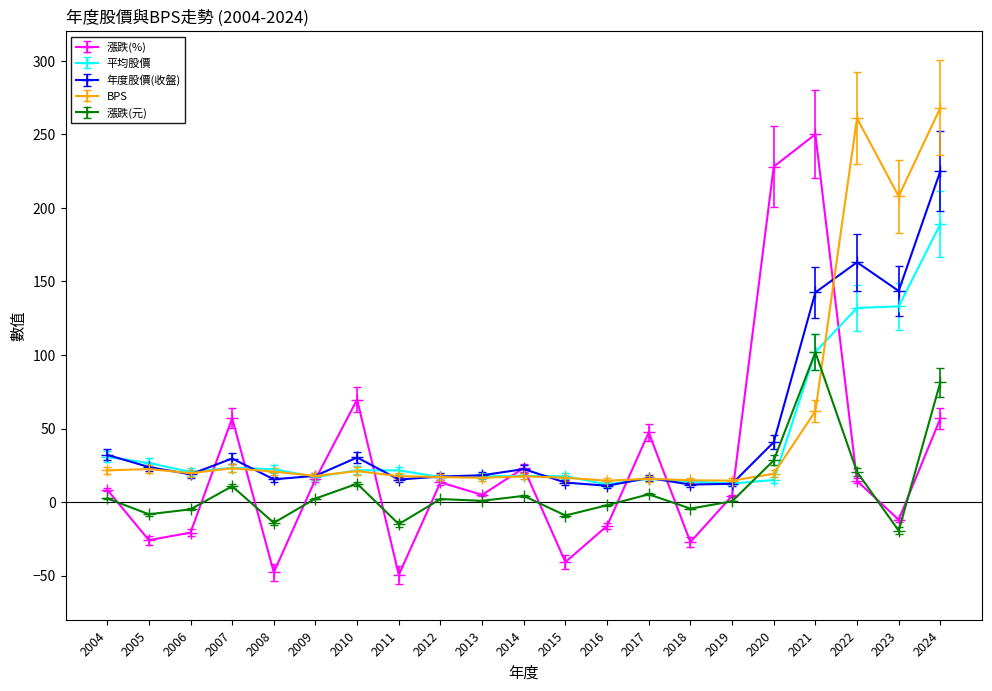

What is the minimum value for 漲跌(元)?

-19.5